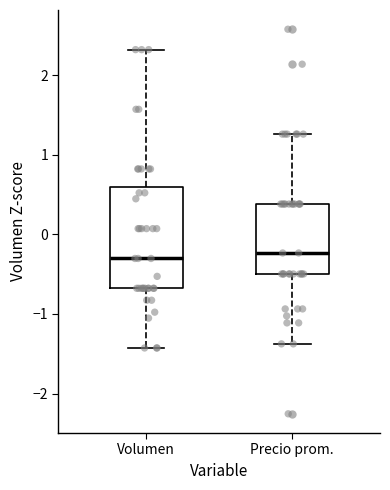

Comparing the boxes themselves (not the whiskers), which one is the tallest?

Volumen